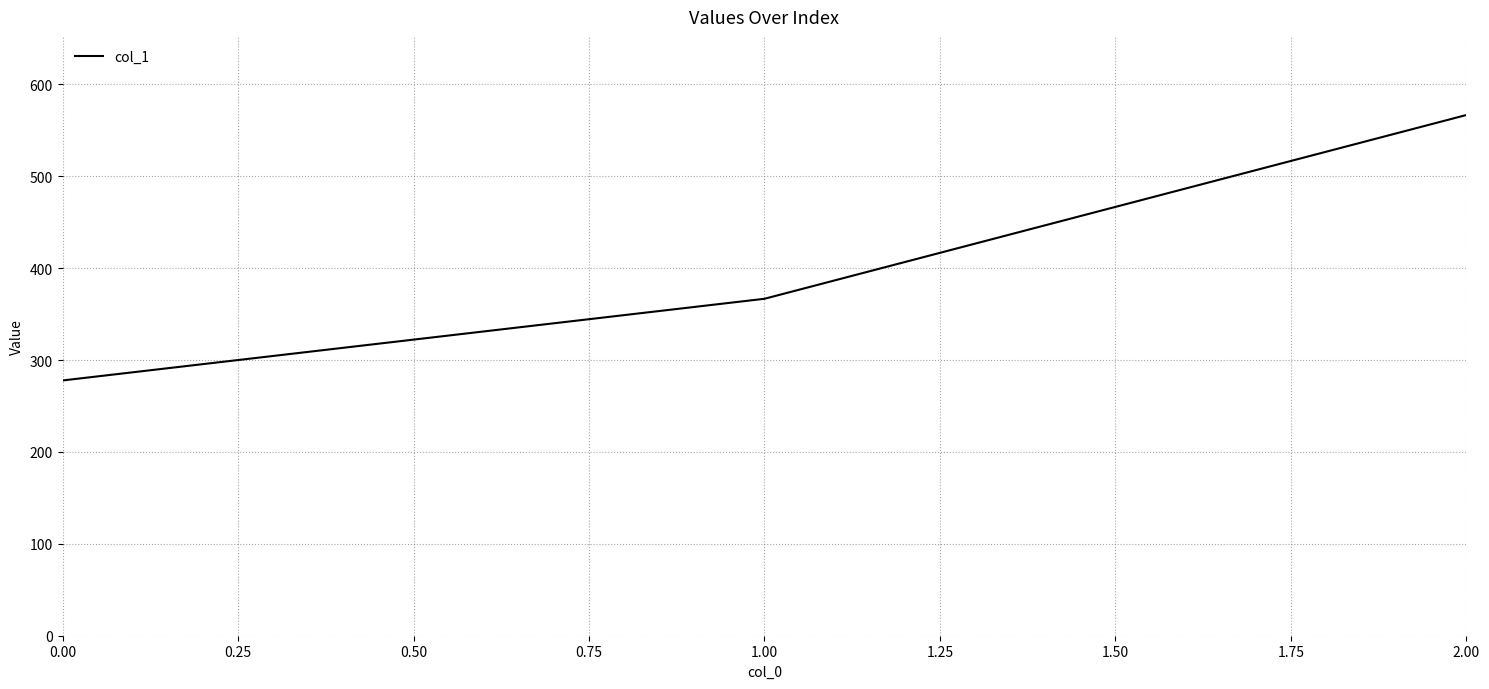

Which category has the highest value across all series?

2.00